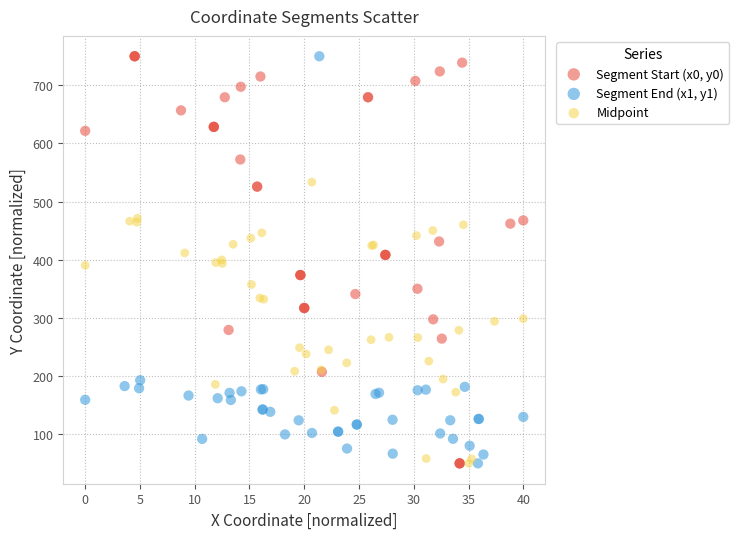

What are all the series names shown in the legend?

Segment Start (x0, y0), Segment End (x1, y1), Midpoint